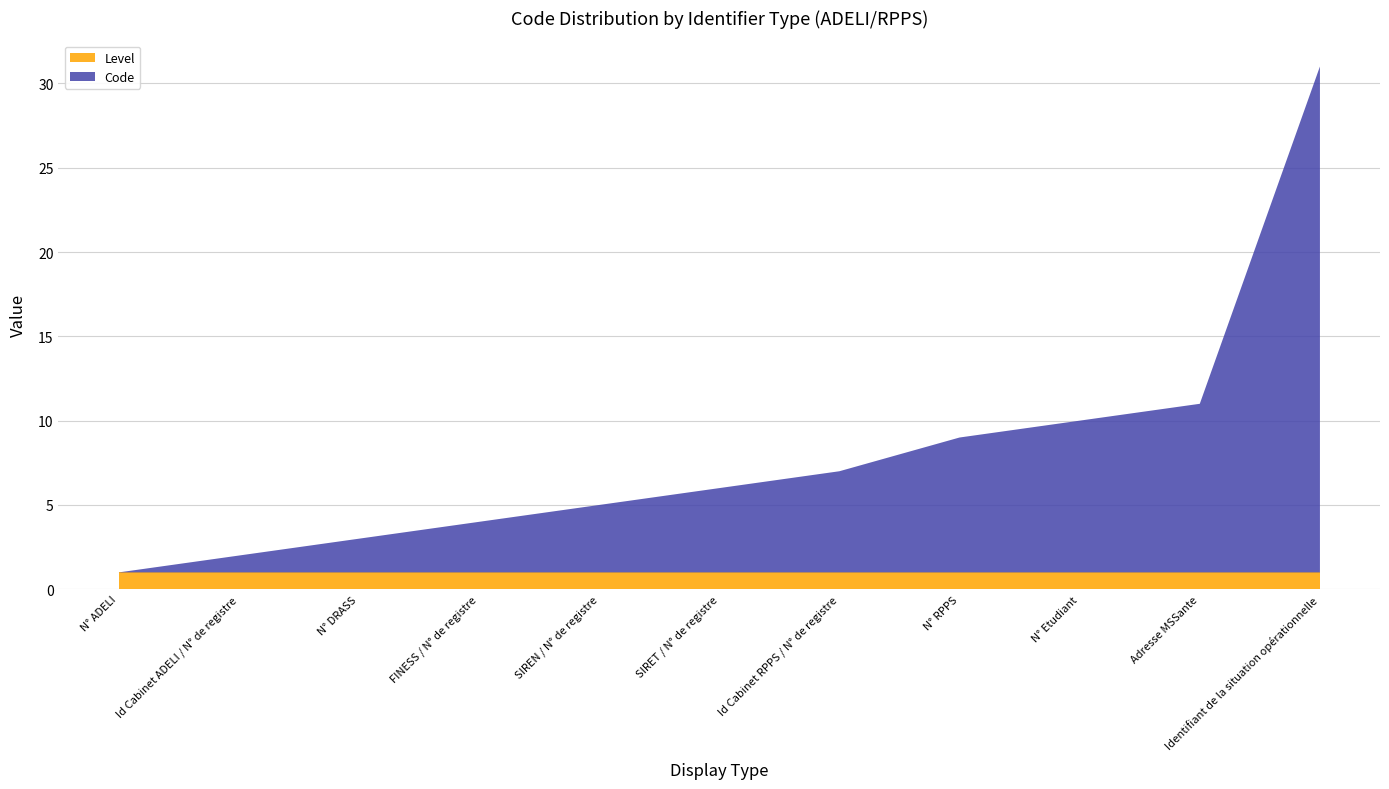

Reading left to right, what are all the values shown in this chart?

0=0	1=1	2=2	3=3	4=4	5=5	6=6	8=8	9=9	10=10	30=30